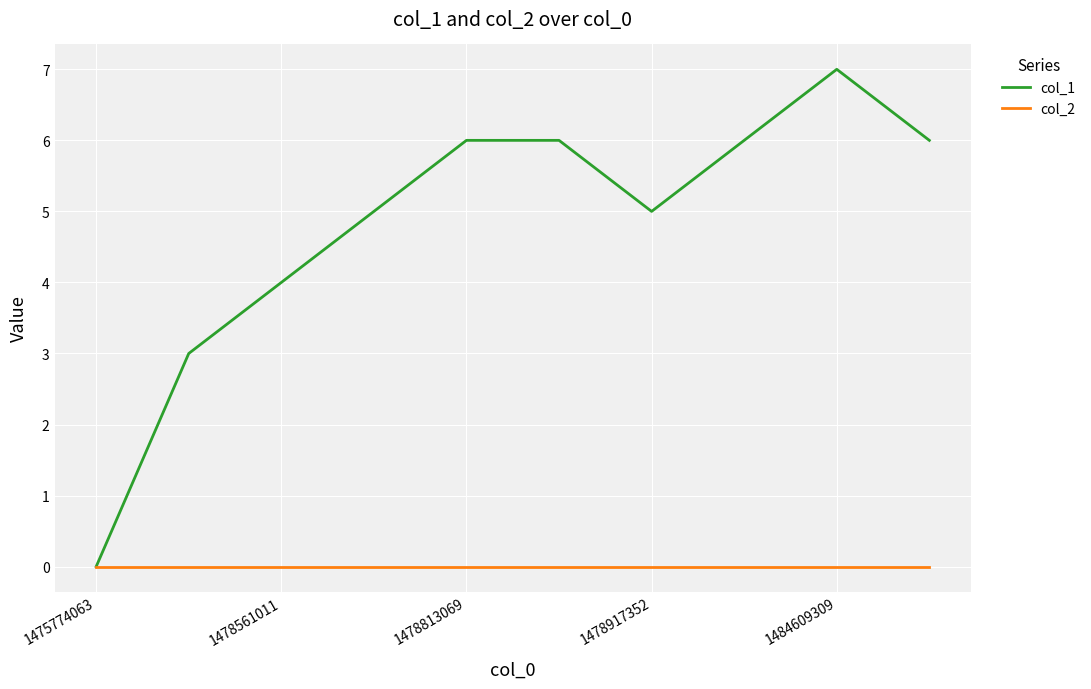

Rank the series by their average value, from highest to lowest.

col_1, col_2